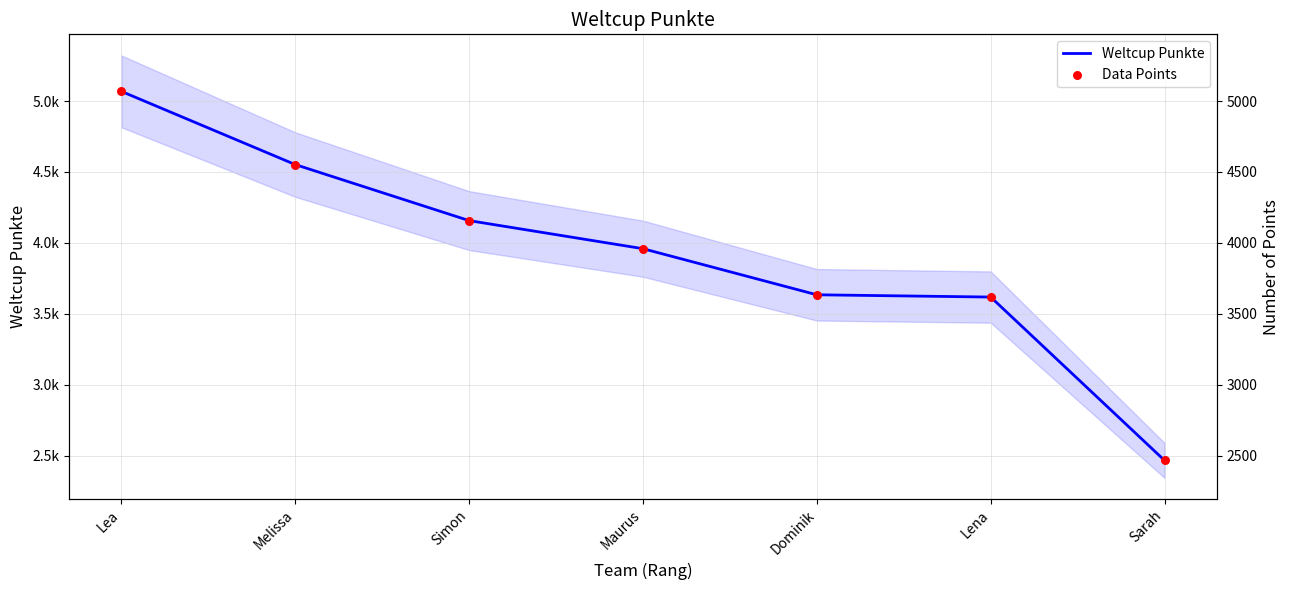

Which series has the largest Y range (max minus min)?

Weltcup Punkte